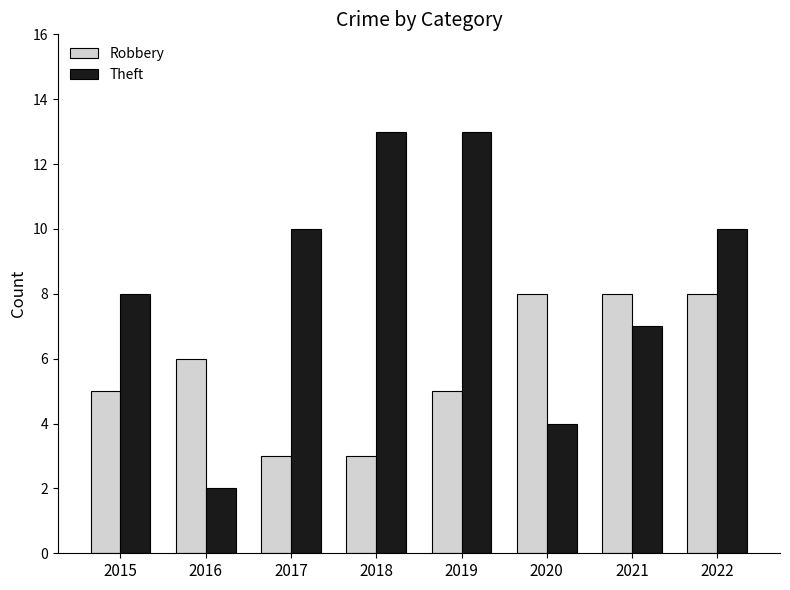

Rank the series at 2015 from highest to lowest value.

Theft, Robbery